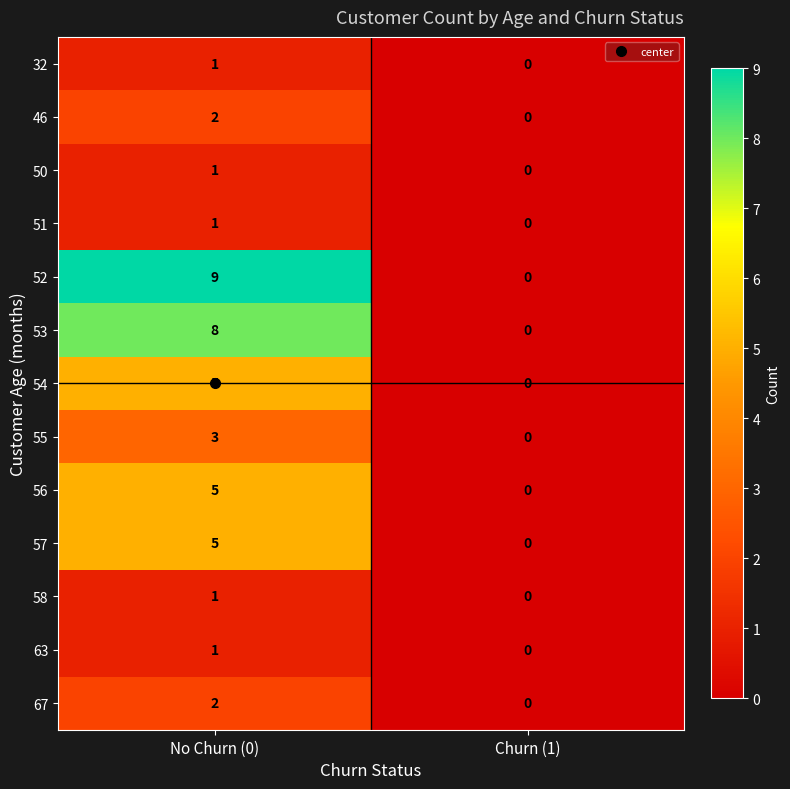

Is the value of 63 at No Churn (0) greater than the value of 55 at No Churn (0)?

No